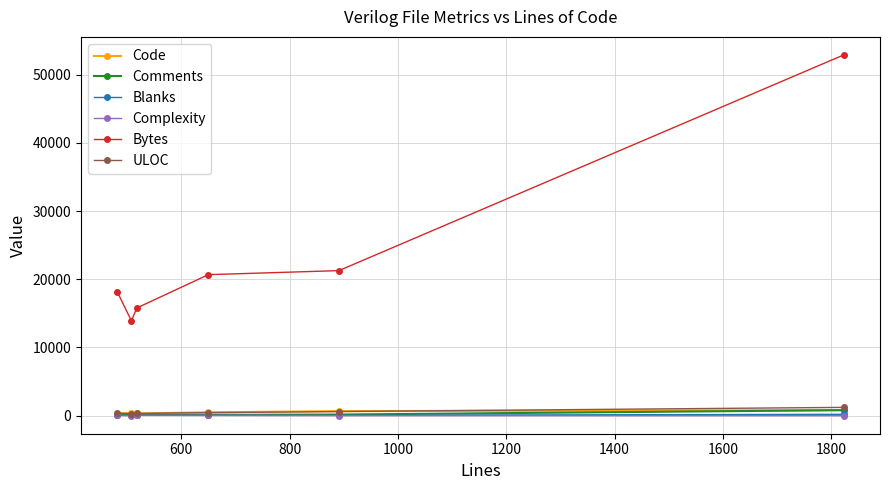

True or false: ULOC has more than 2 points higher than both neighbors.

False